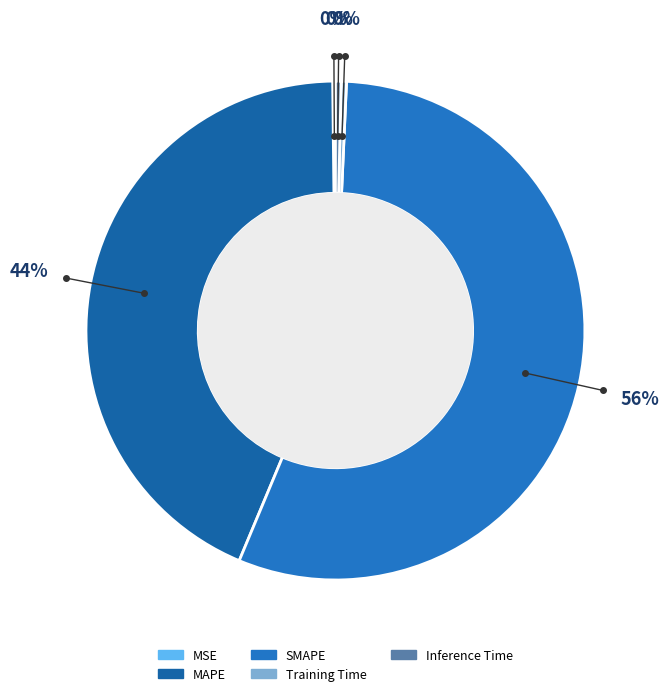

To the nearest percent, what is the average slice percentage?

20%